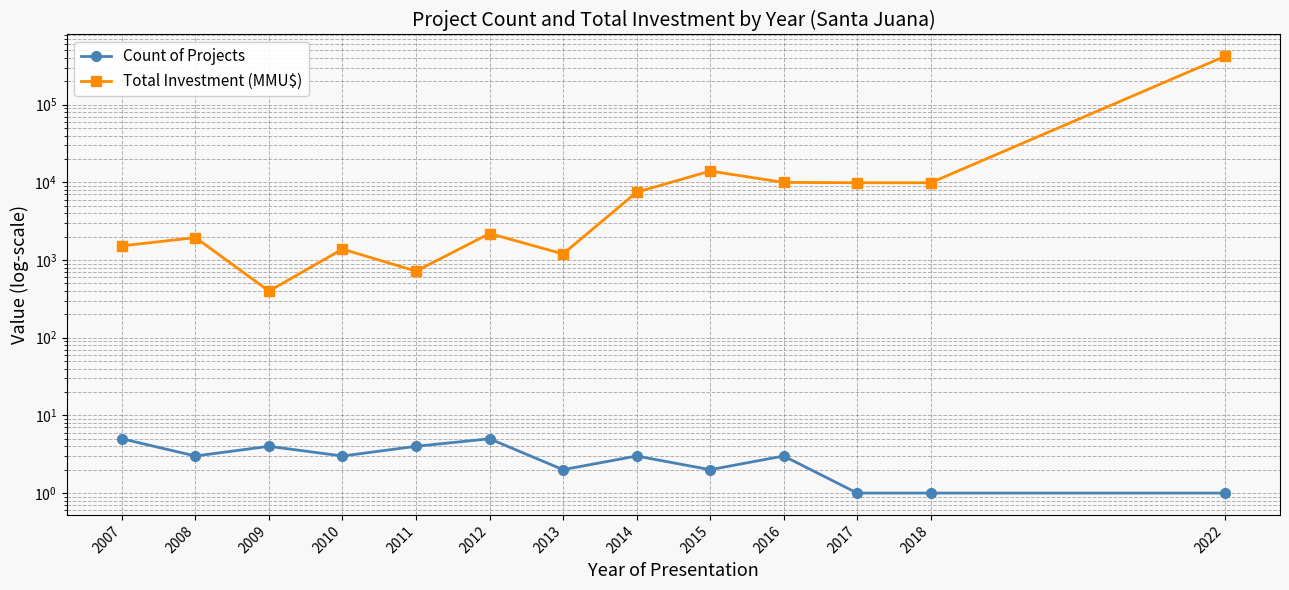

Is the value of Total Investment (MMU$) at 2017 greater than the value of Count of Projects at 2012?

Yes